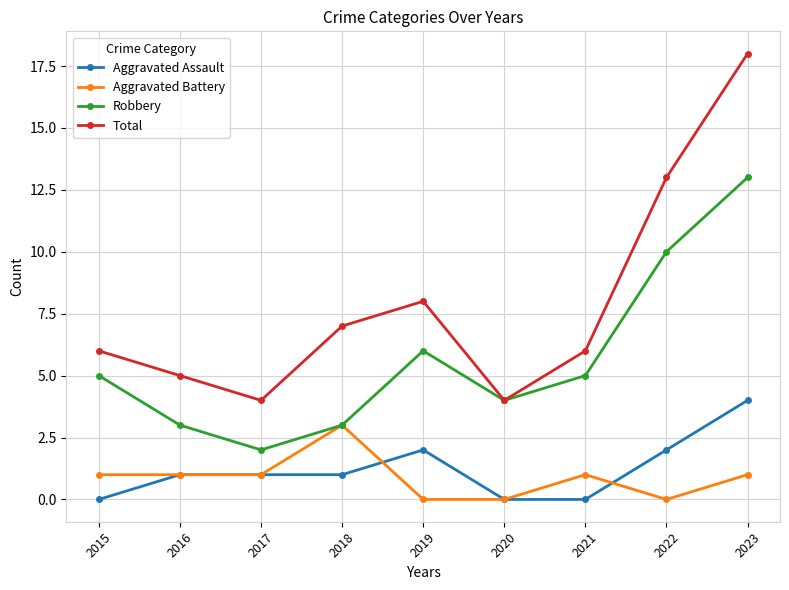

In Total, how many points are higher than both neighbors (excluding endpoints)?

1